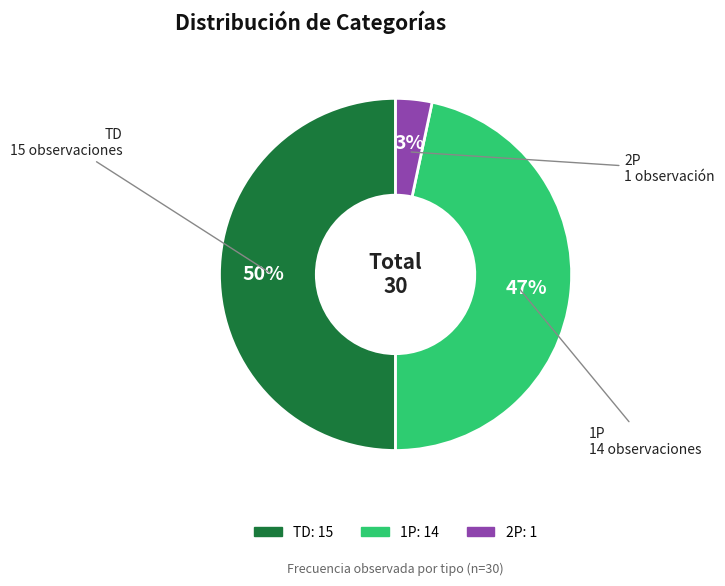

Count the number of slices in the pie.

3